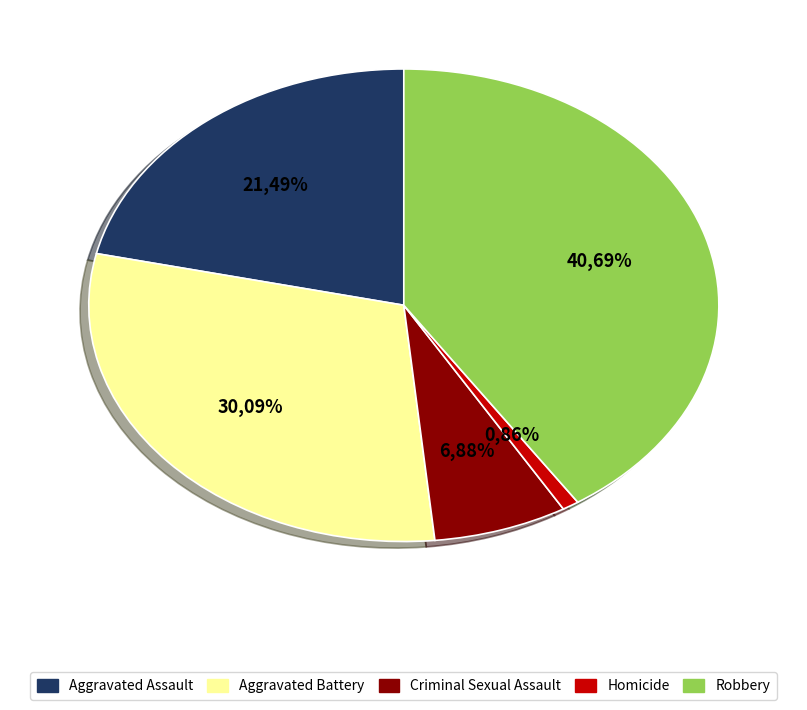

The Aggravated Assault slice represents 21% of the pie. True or false?

True